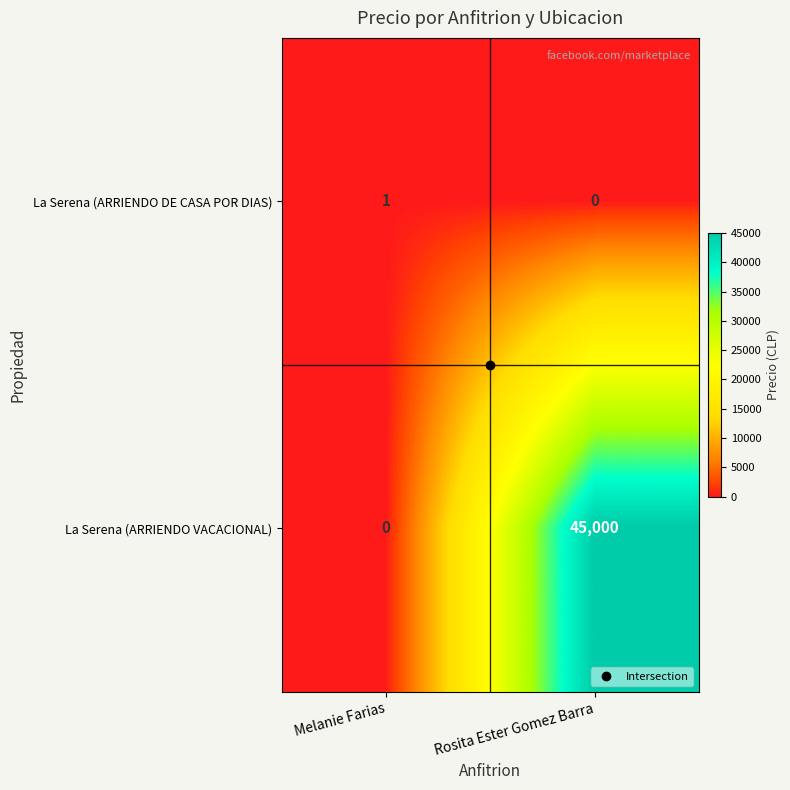

What is the sum of all La Serena (ARRIENDO VACACIONAL) values?

45000